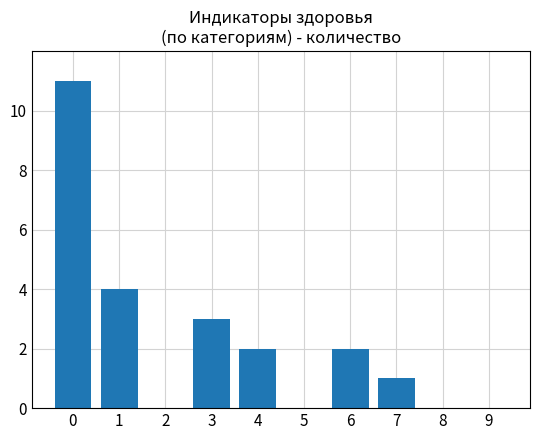

Is it true that the value at 2 is 3?

False